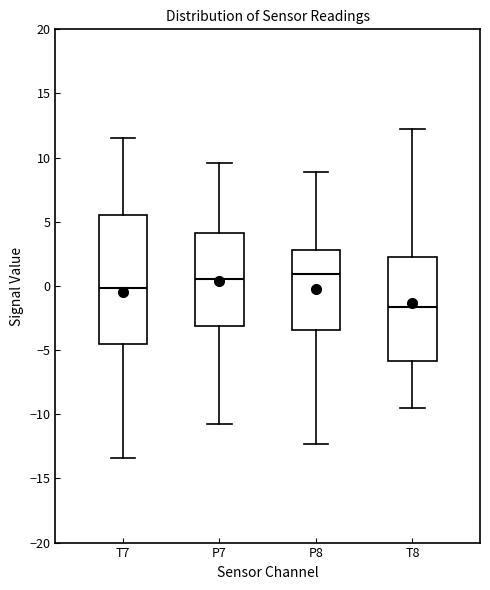

Reading left to right, read every box against the y-axis: the position of its median line, the range the box covers, and the ends of its whiskers. The values are not printed on the chart, so give them approximately, as read against the axis.

T7: median 0.0, box -4.5 to 5.5, whiskers -13.5 to 11.5
P7: median 0.5, box -3.0 to 4.0, whiskers -10.5 to 9.5
P8: median 1.0, box -3.5 to 3.0, whiskers -12.5 to 9.0
T8: median -1.5, box -6.0 to 2.5, whiskers -9.5 to 12.0